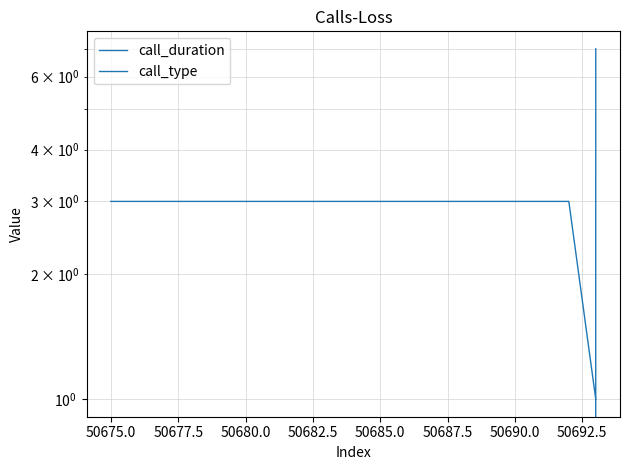

True or false: call_duration has a value of -4 at 50680.0.

False